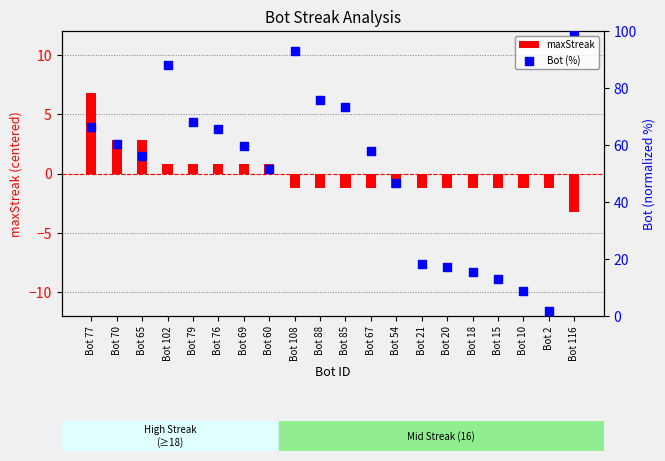

What are all the series names shown in the legend?

maxStreak, Bot (%)